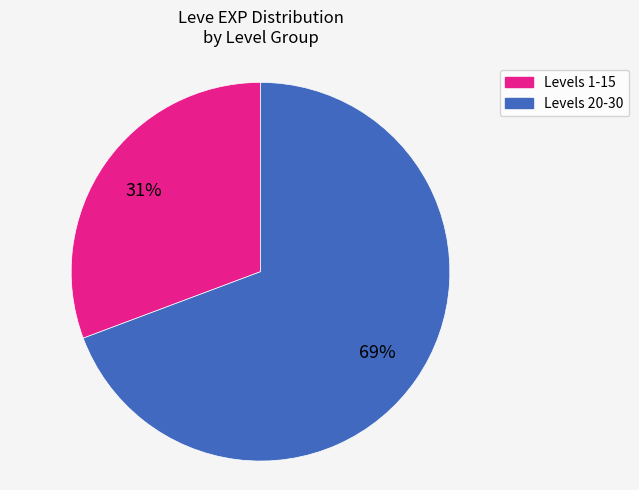

Count the number of slices in the pie.

2